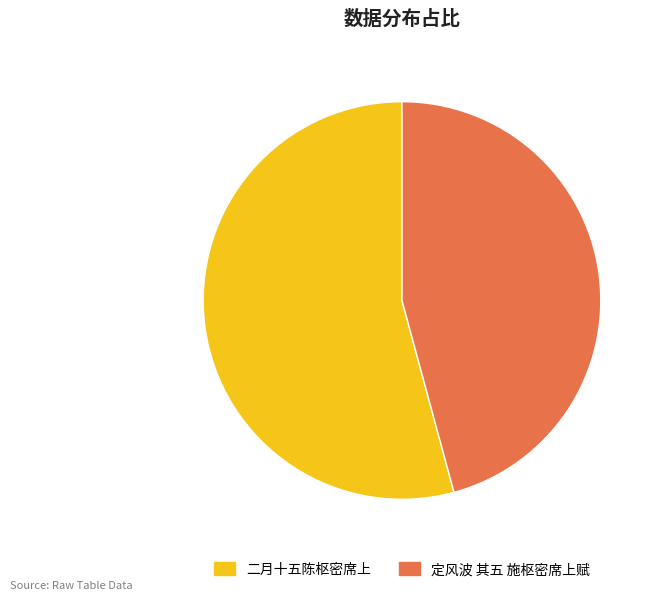

What is the smallest slice in the pie chart?

定风波 其五 施枢密席上赋